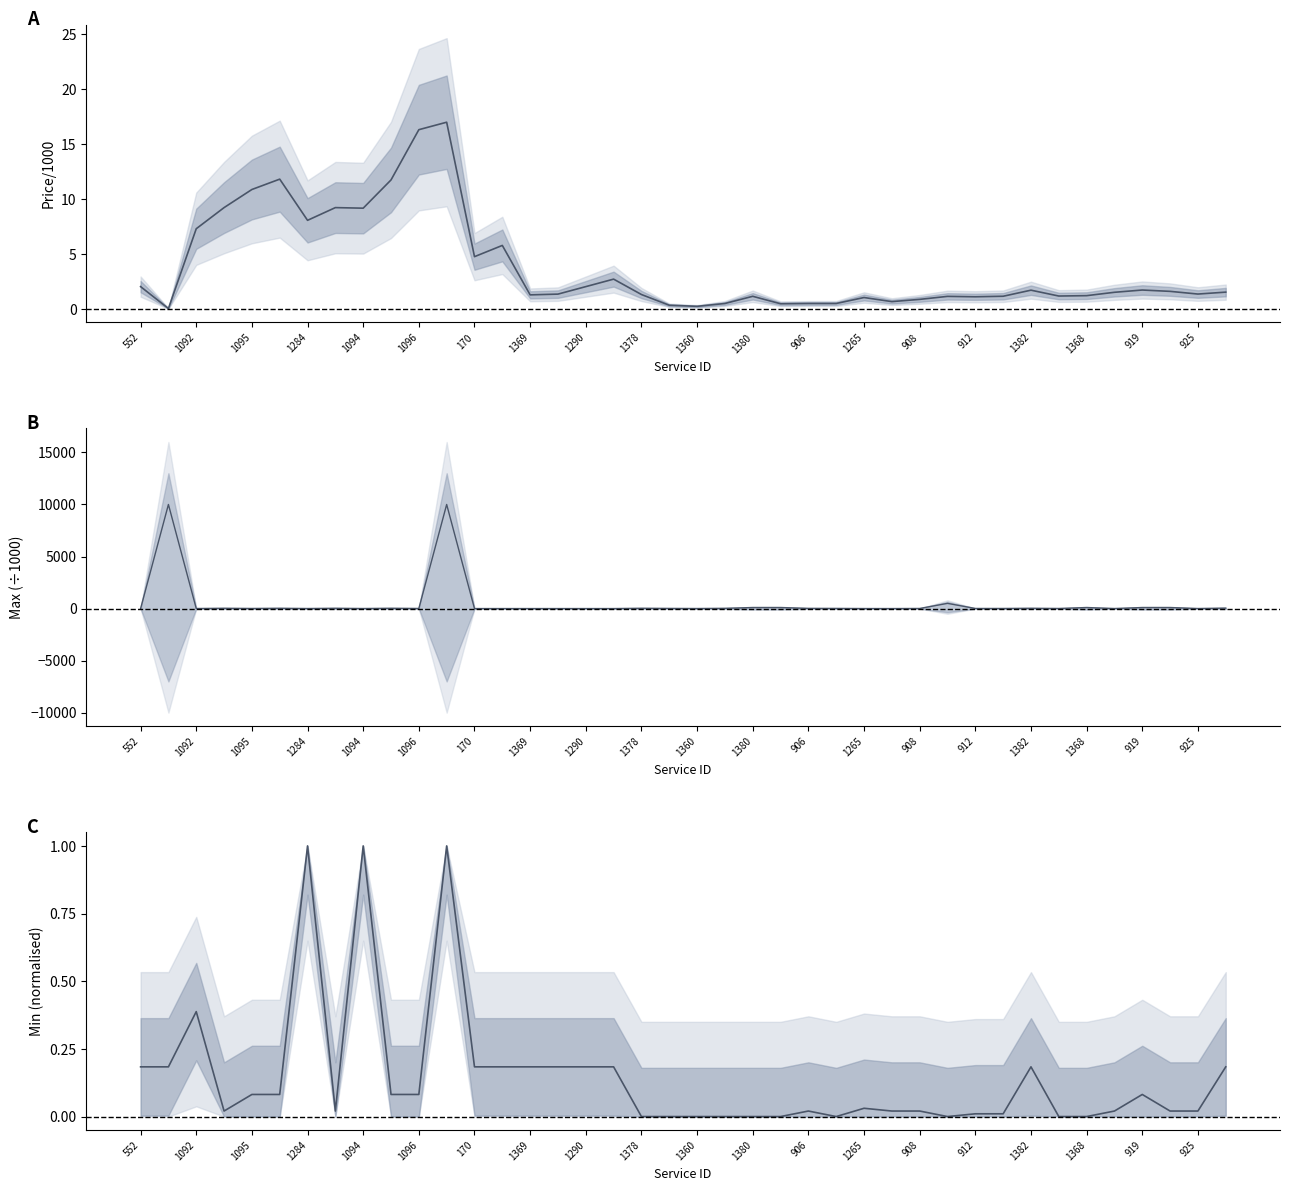

What is the difference between the highest and lowest values at 1382?

29.8